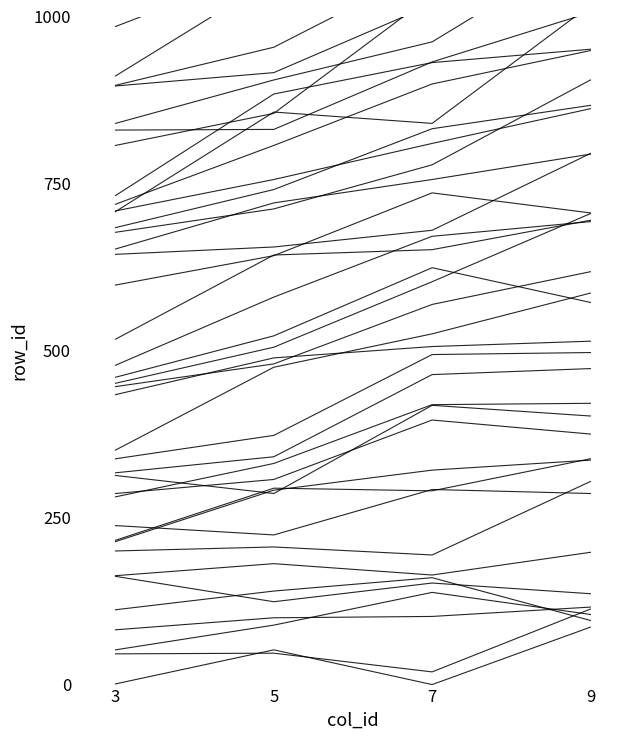

True or false: row_1 has more than 1 points higher than both neighbors.

False